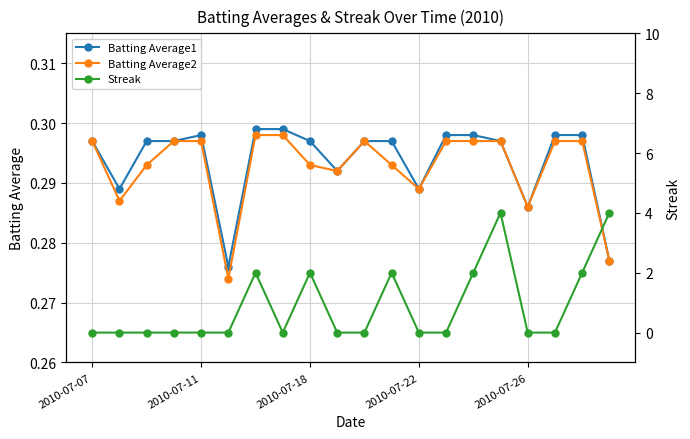

What is the sum of all Streak values?

18.0